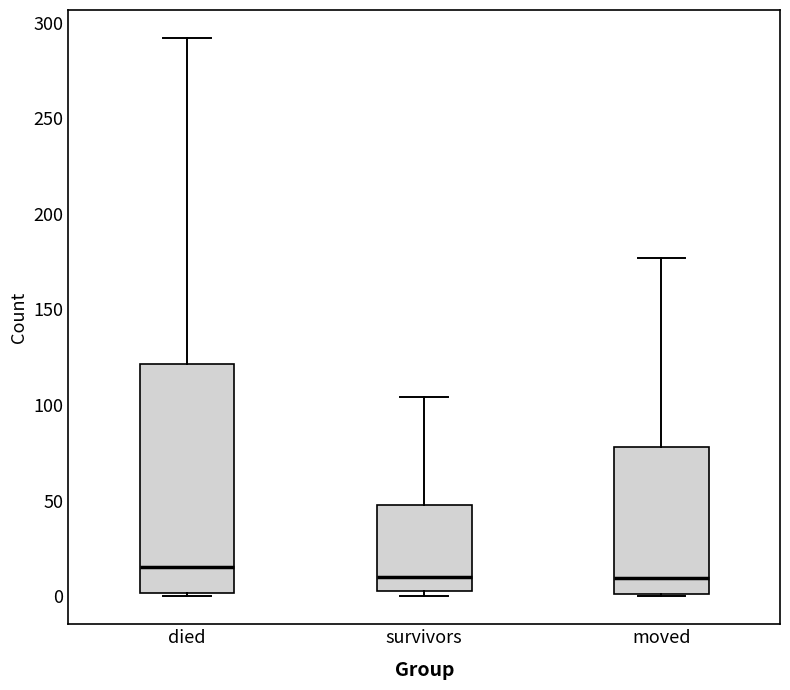

Reading left to right, transcribe this box plot: for each box, give where its median line is, the range the box spans, and where its two whiskers end, as read against the y-axis. The values are not printed on the chart, so give them approximately, as read against the axis.

died: median 15, box 0 to 120, whiskers 0 to 290
survivors: median 10, box 5 to 50, whiskers 0 to 105
moved: median 10, box 0 to 80, whiskers 0 to 175